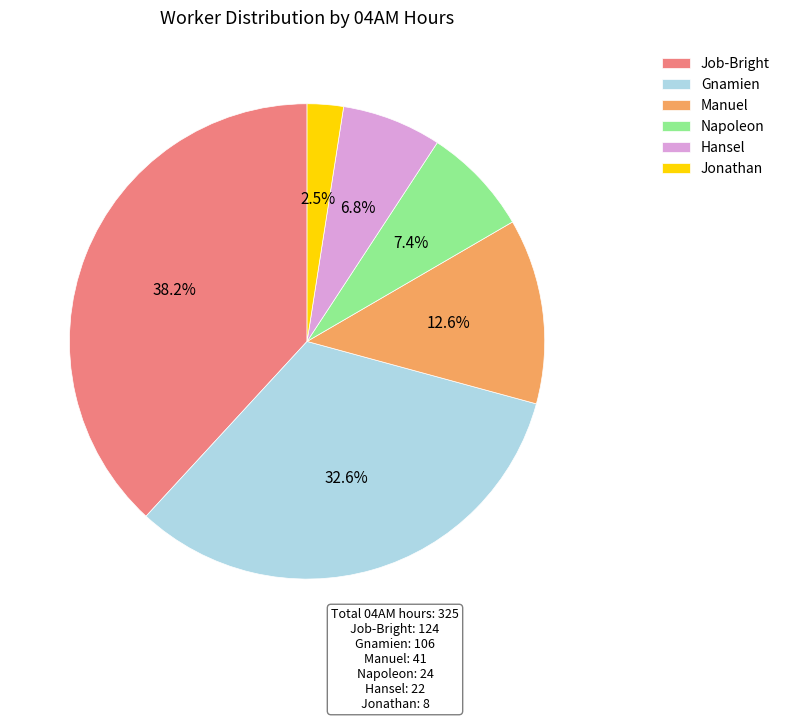

How much of the chart is everything except Manuel?

87.4%